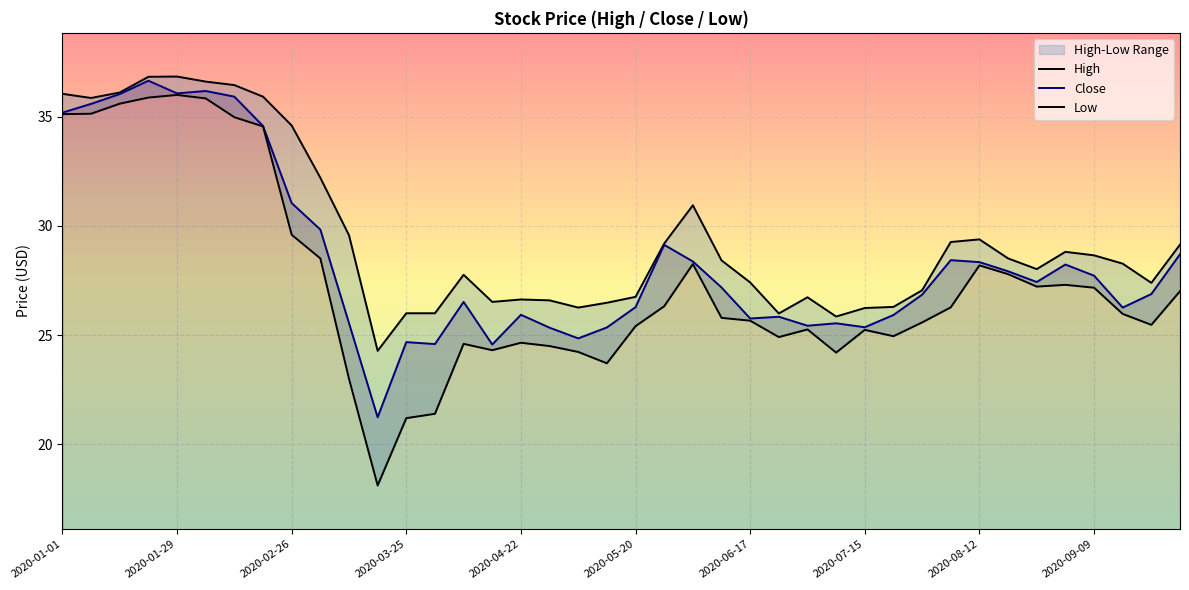

True or false: Low and High cross at least once.

False